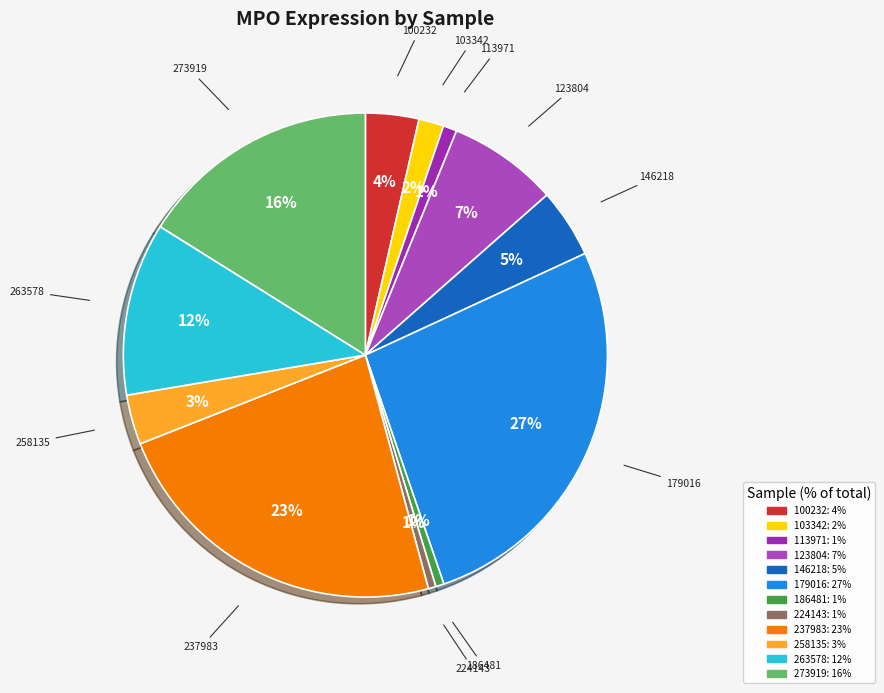

Count the number of slices in the pie.

12